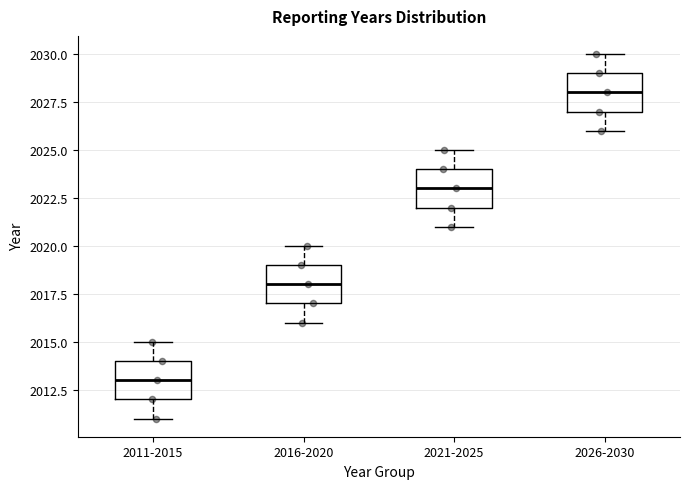

Where does the lower whisker of the box for 2011-2015 end on the y-axis? The values are not printed on the chart, so give them approximately, as read against the axis.

2011